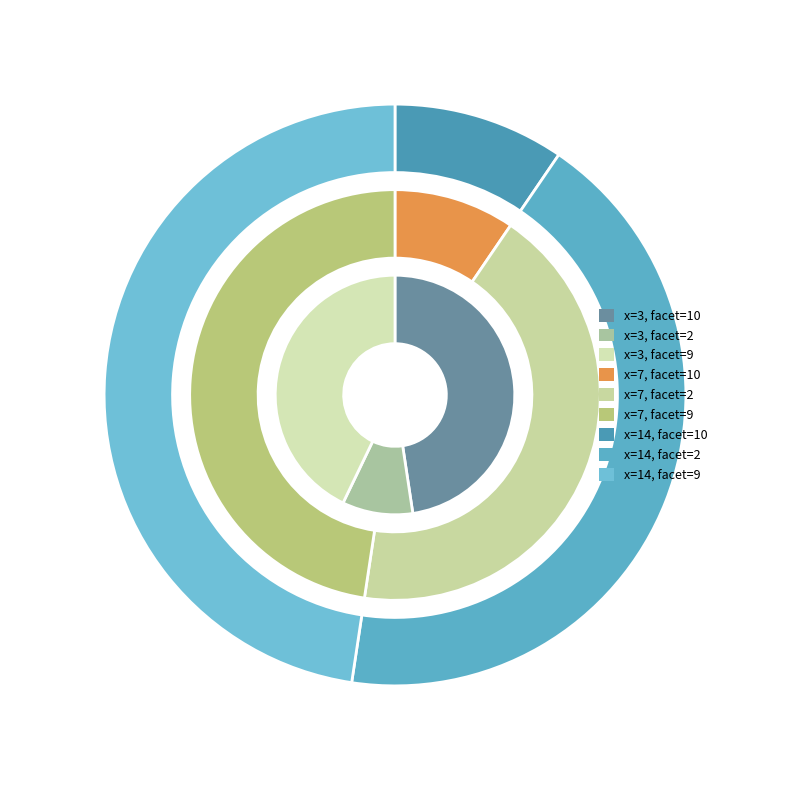

What percentage do facet=9 and facet=10 together represent?

90.5%